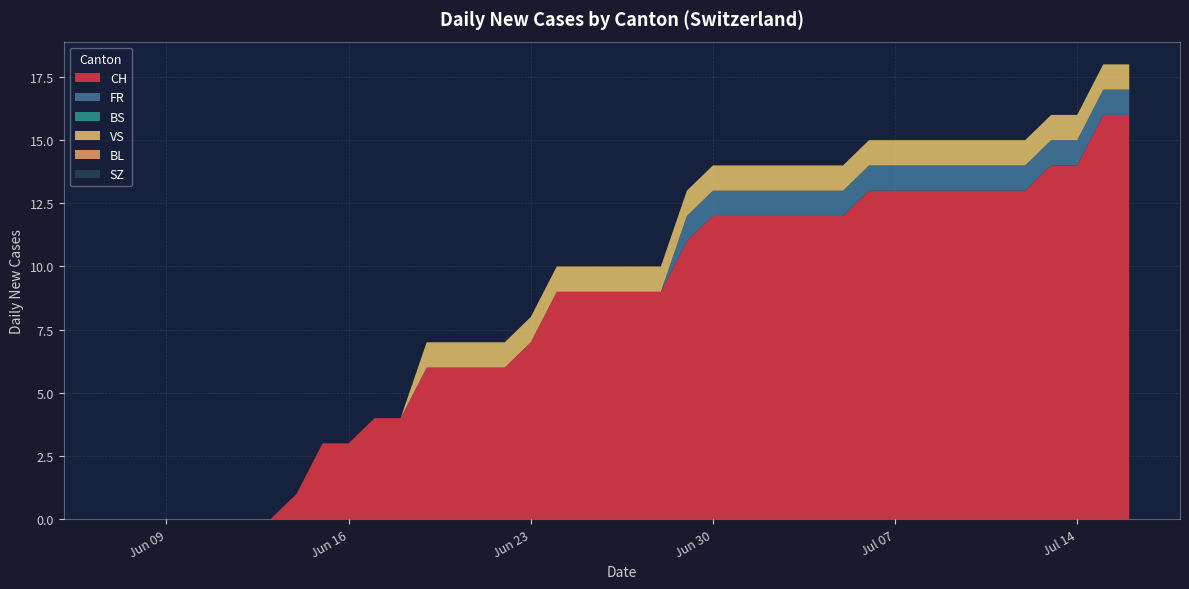

Reading right to left, what are all the values shown in this chart?

CH: 16	16	14	14	13	13	13	13	13	13	13	12	12	12	12	12	12	11	9	9	9	9	9	7	6	6	6	6	4	4	3	3	1	0	0	0	0	0	0	0
FR: 1	1	1	1	1	1	1	1	1	1	1	1	1	1	1	1	1	1	0	0	0	0	0	0	0	0	0	0	0	0	0	0	0	0	0	0	0	0	0	0
BS: 0	0	0	0	0	0	0	0	0	0	0	0	0	0	0	0	0	0	0	0	0	0	0	0	0	0	0	0	0	0	0	0	0	0	0	0	0	0	0	0
VS: 1	1	1	1	1	1	1	1	1	1	1	1	1	1	1	1	1	1	1	1	1	1	1	1	1	1	1	1	0	0	0	0	0	0	0	0	0	0	0	0
BL: 0	0	0	0	0	0	0	0	0	0	0	0	0	0	0	0	0	0	0	0	0	0	0	0	0	0	0	0	0	0	0	0	0	0	0	0	0	0	0	0
SZ: 0	0	0	0	0	0	0	0	0	0	0	0	0	0	0	0	0	0	0	0	0	0	0	0	0	0	0	0	0	0	0	0	0	0	0	0	0	0	0	0